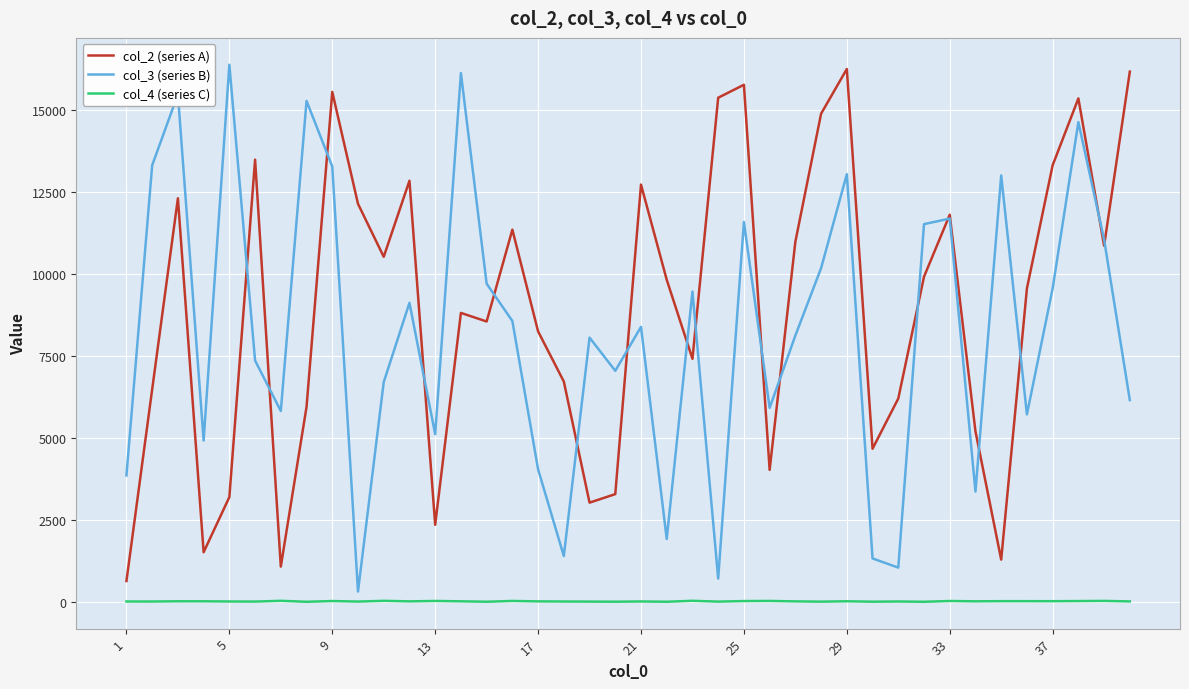

Which series has the largest total across all categories?

col_2 (series A)